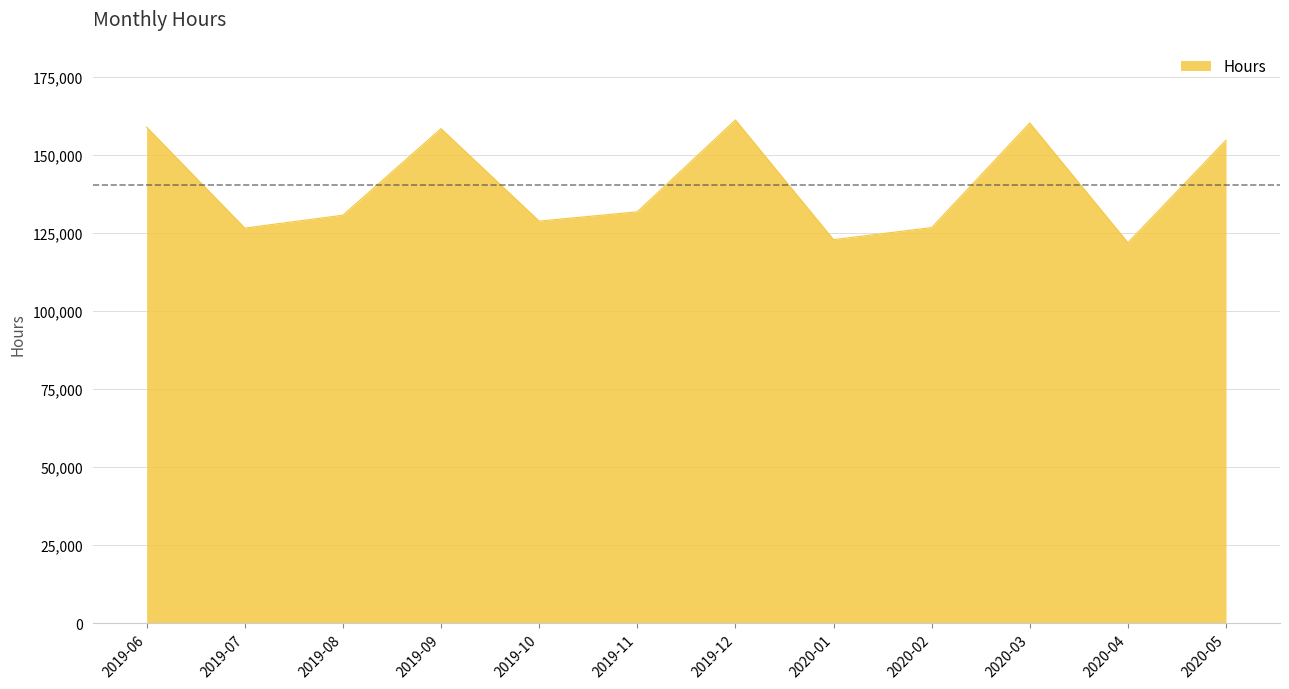

Is it true that the value at 2019-06 is 262390.7?

False